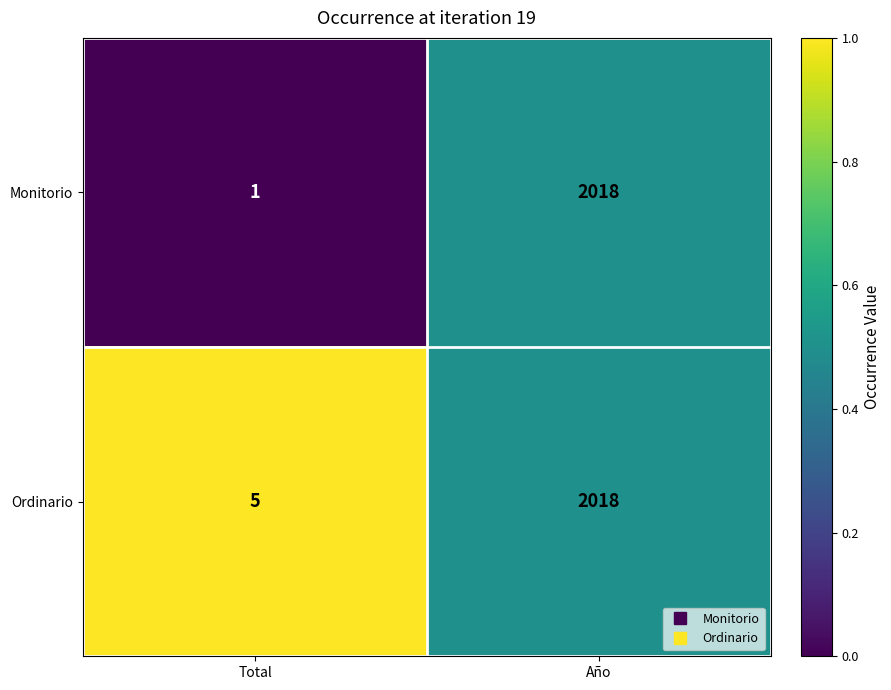

At Total, list the series in order from smallest to largest.

Monitorio, Ordinario